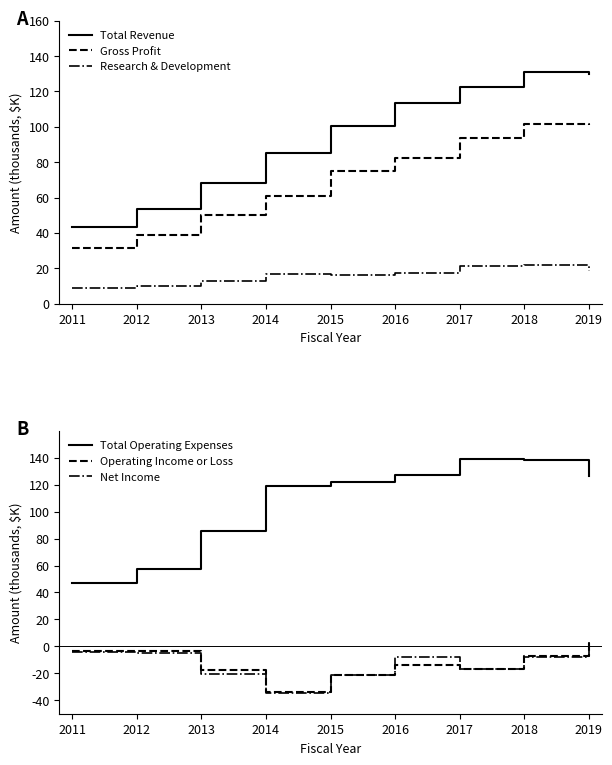

What are all the series names shown in the legend?

Total Revenue, Gross Profit, Research & Development, Total Operating Expenses, Operating Income or Loss, Net Income